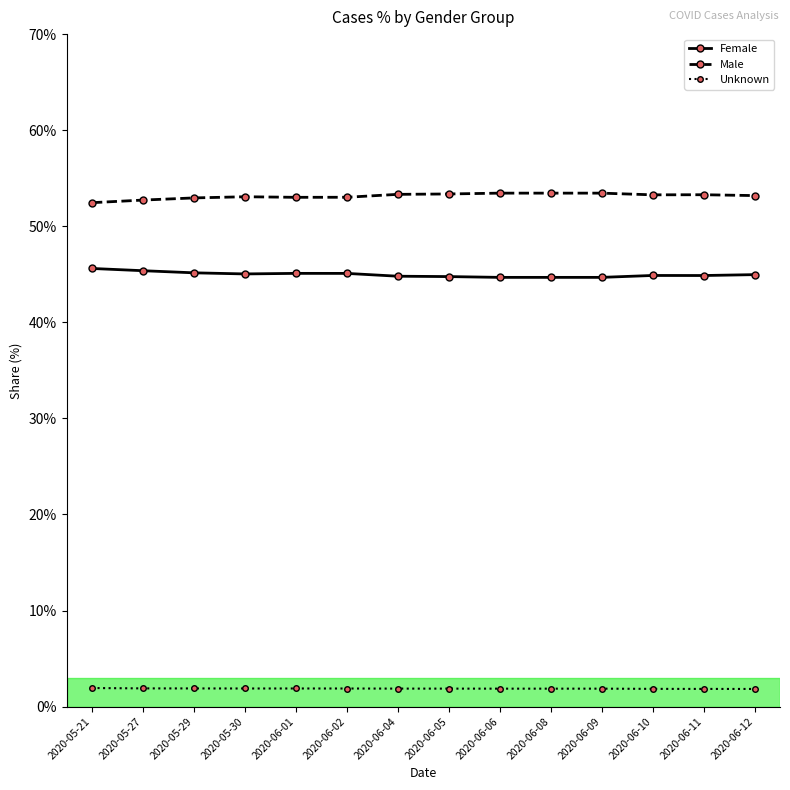

What is the label of the 8th point from the right?

2020-06-04